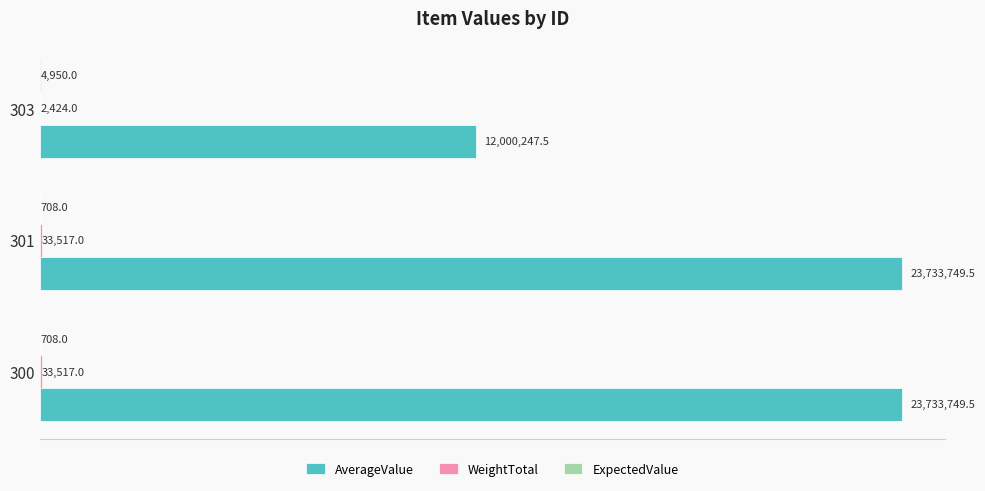

Which series has the largest total across all categories?

AverageValue